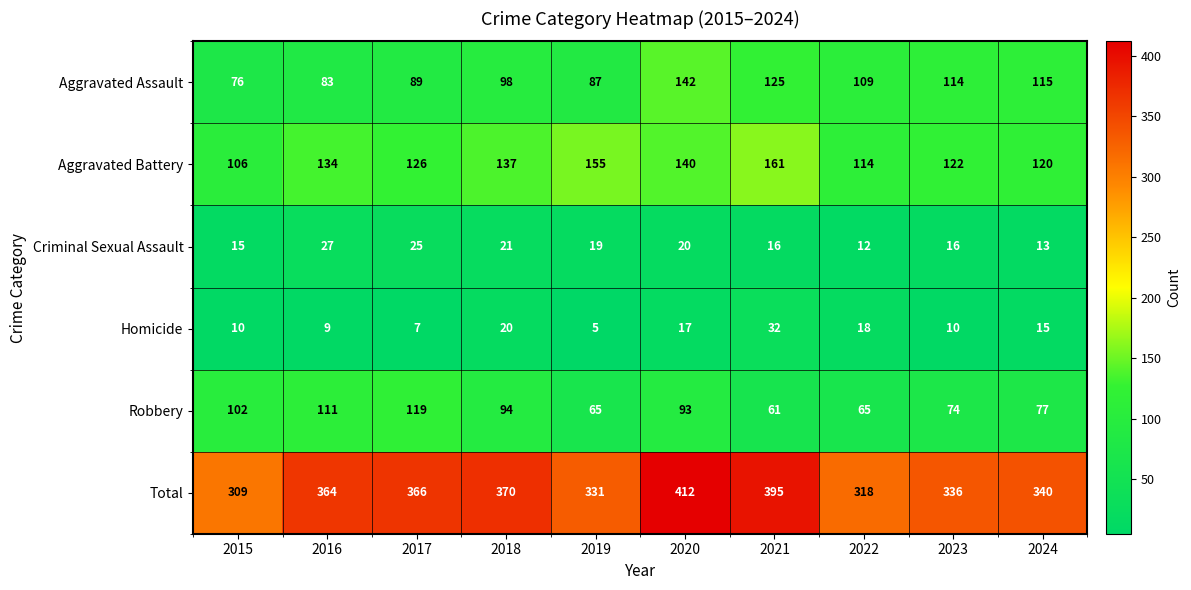

Which series has the widest spread of values?

Total